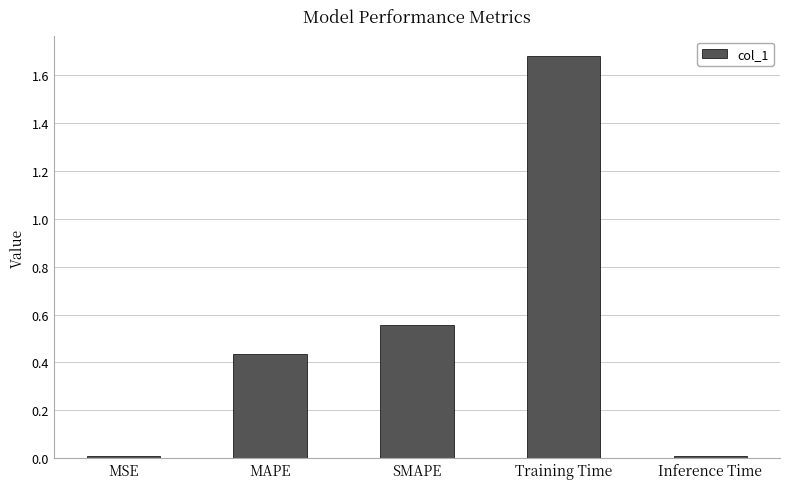

Which label corresponds to the largest value in the chart?

Training Time